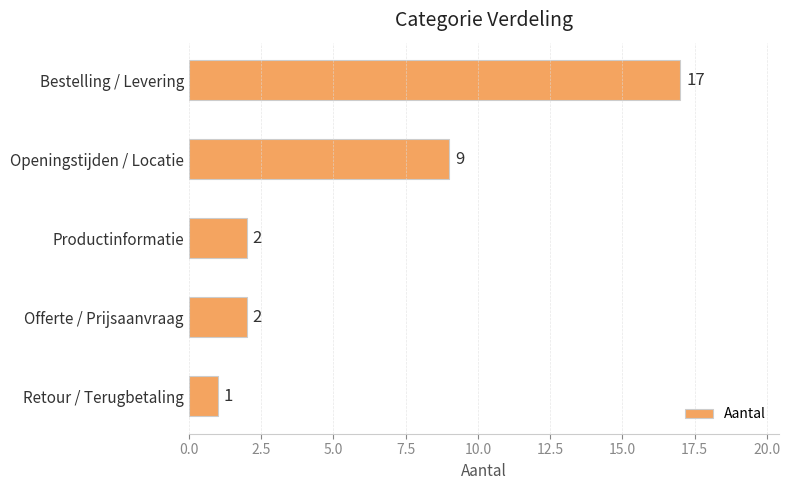

Read the value at Openingstijden / Locatie.

9